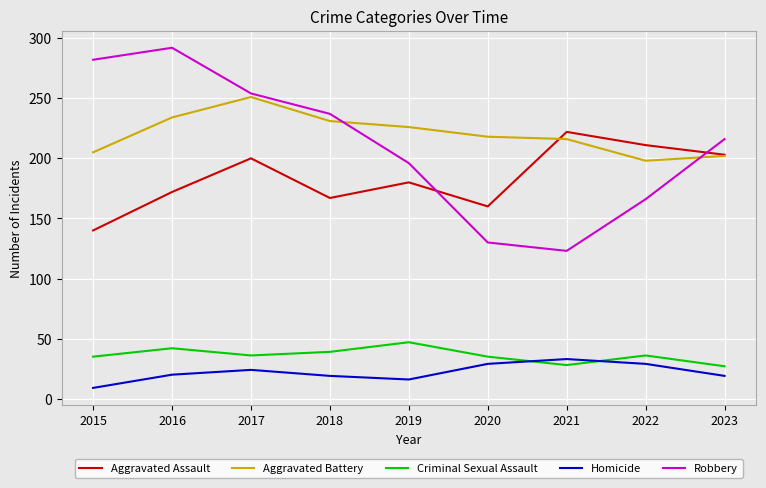

In Homicide, how many points are higher than both neighbors (excluding endpoints)?

2